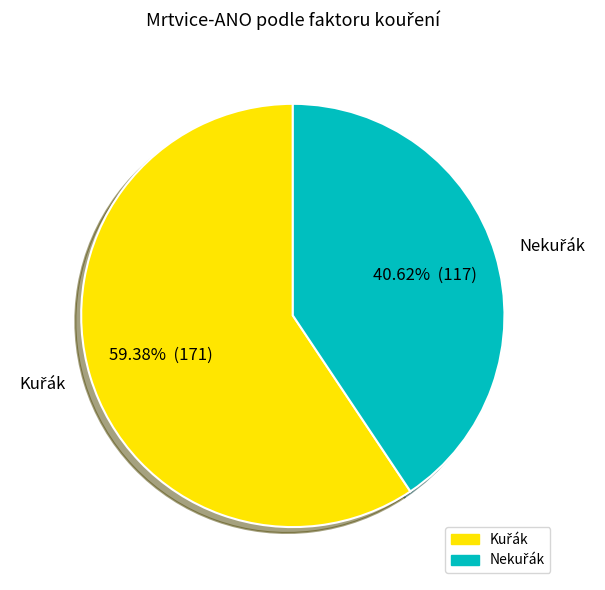

How many slices are in this pie chart?

2